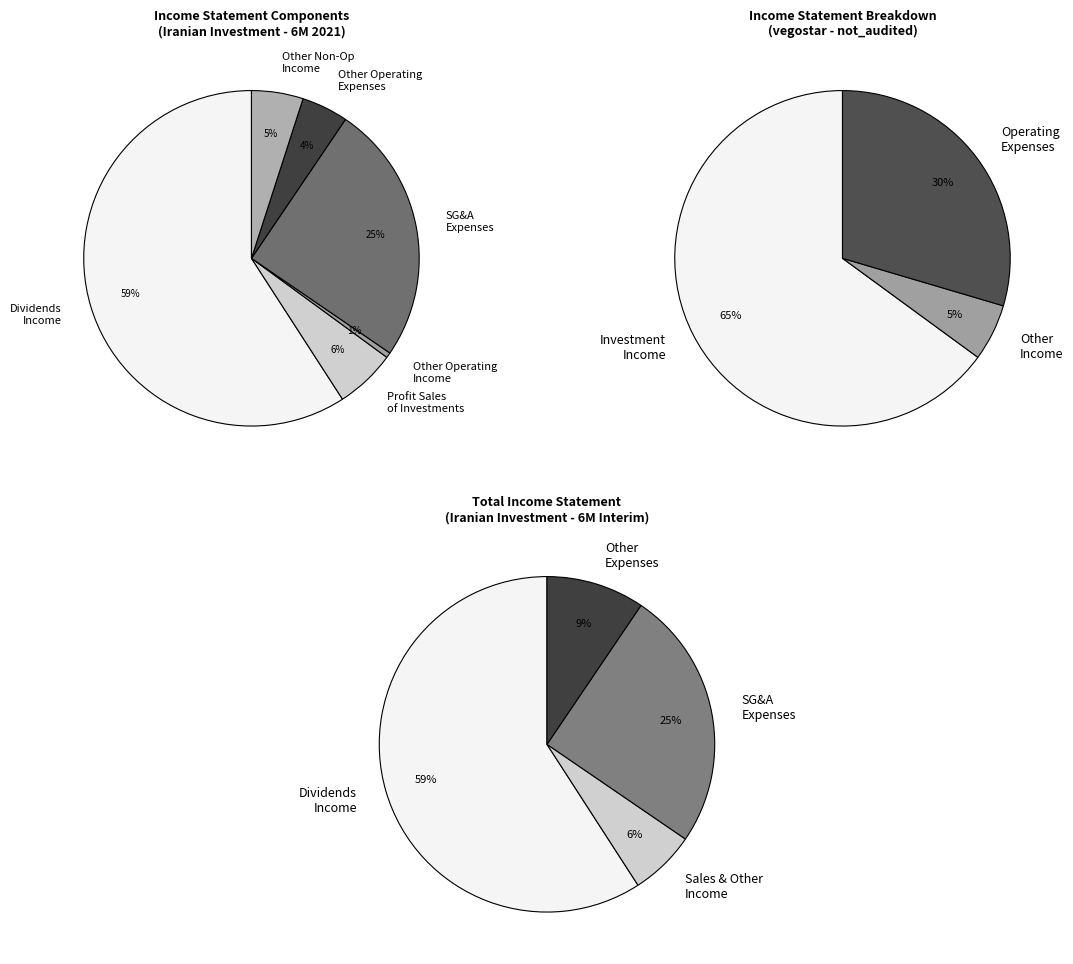

Which slice is the largest?

dividends_income